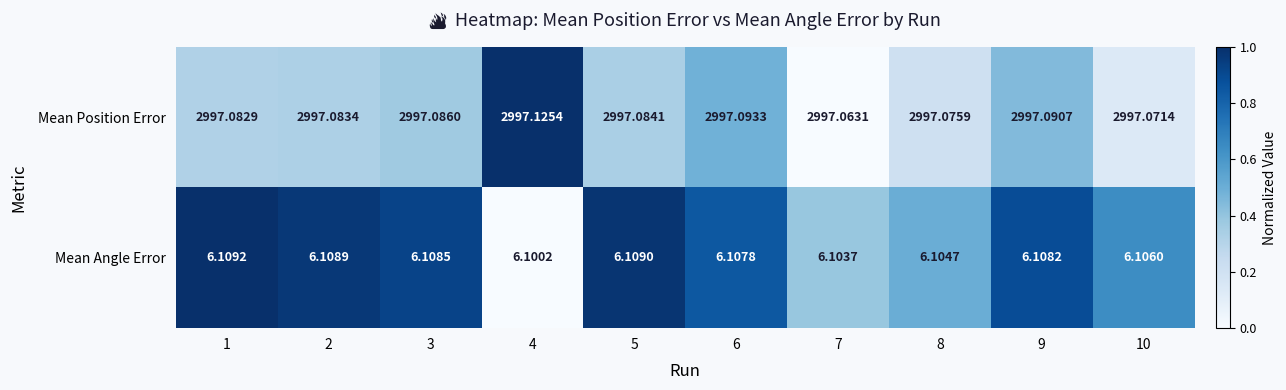

Which series has the largest total across all categories?

Mean Position Error